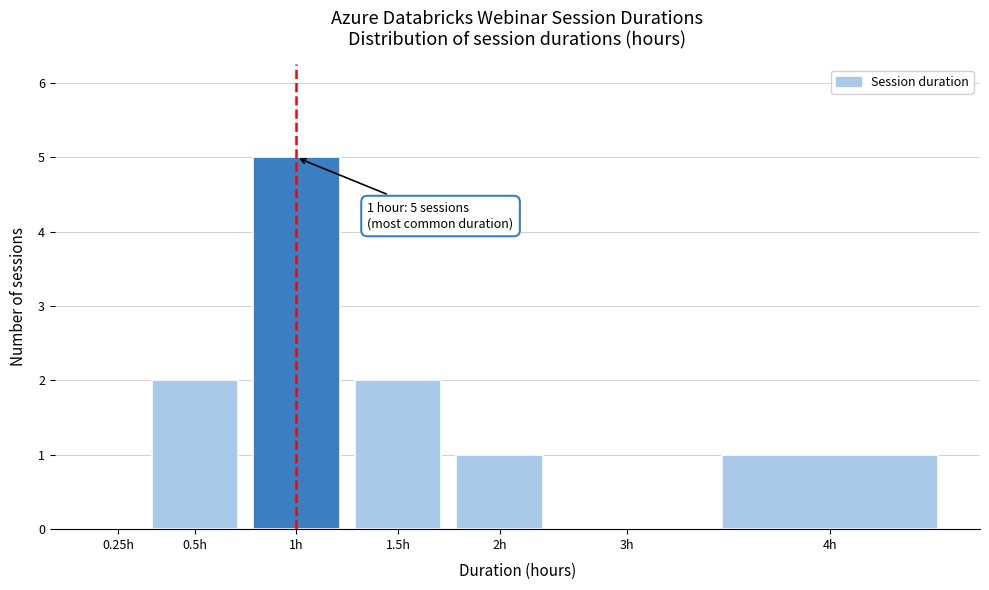

Reading right to left, what are all the values shown in this chart?

4h=1	3h=0	2h=1	1.5h=2	1h=5	0.5h=2	0.25h=0